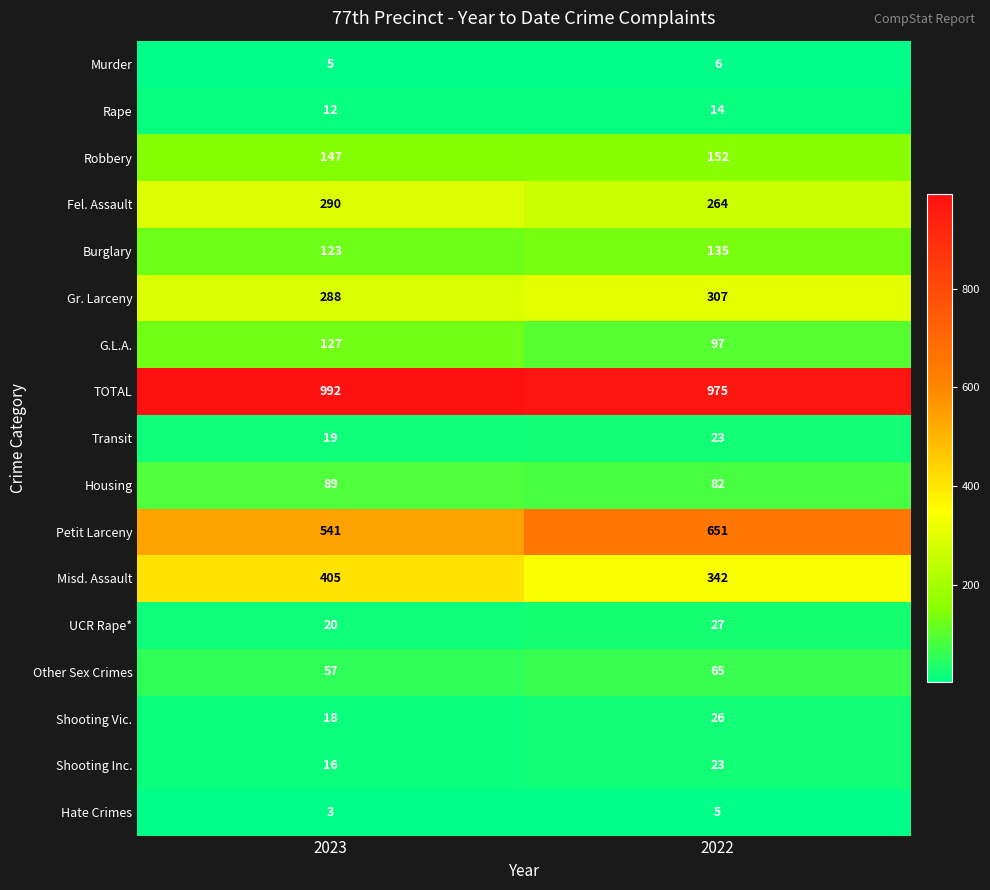

Between 2023 and 2022, which series saw the biggest shift?

Petit Larceny